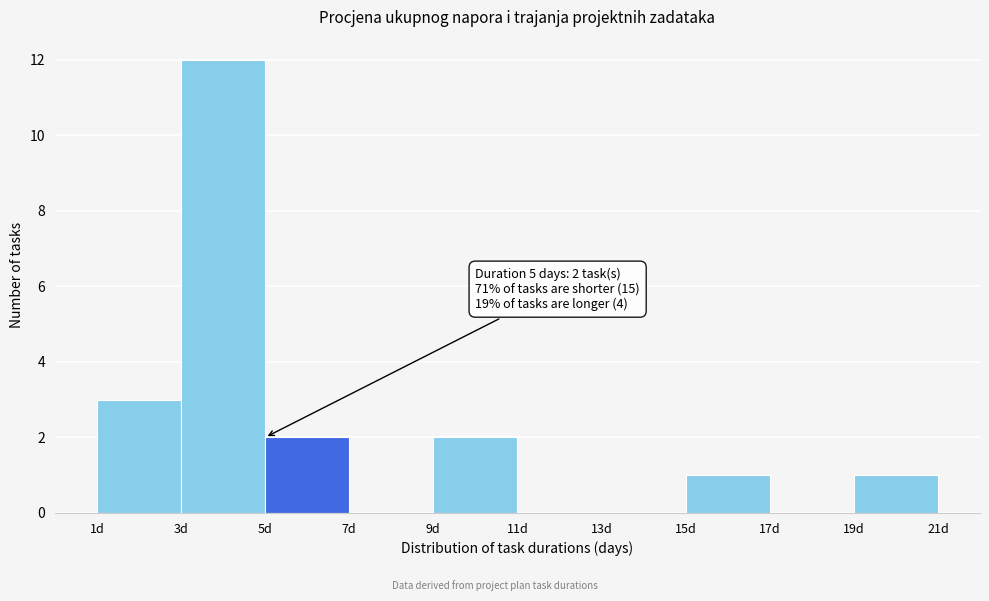

Over which range of the x-axis is the bar tallest?

3 to 5